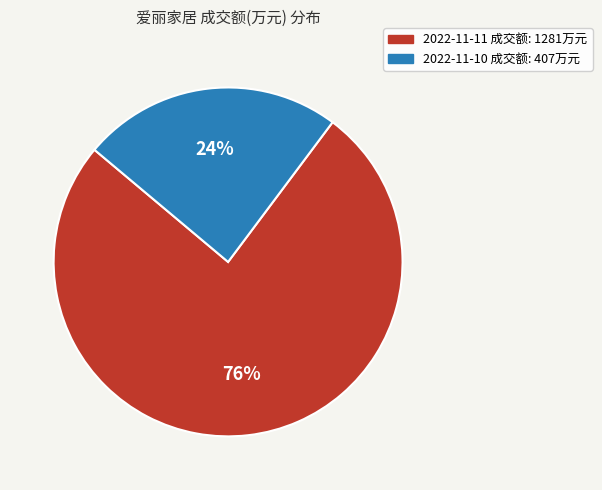

Which category has the biggest portion of the pie?

2022-11-11